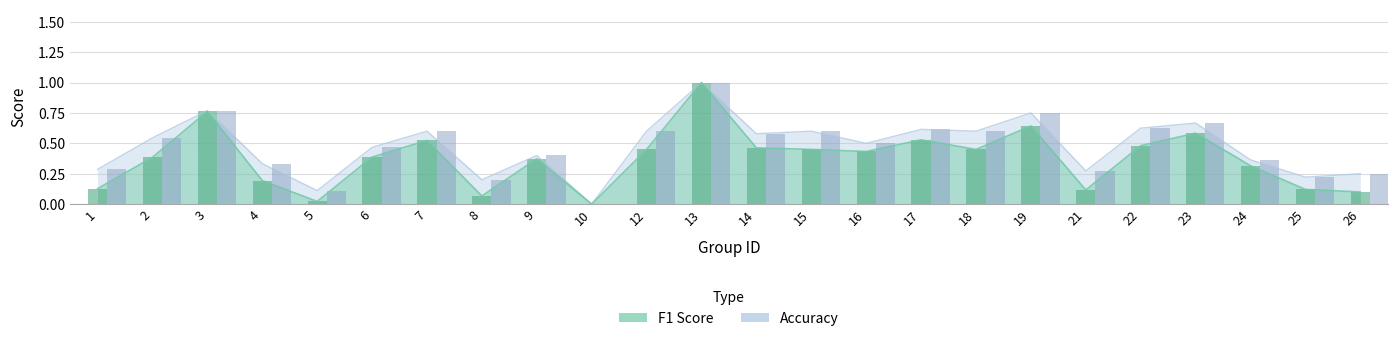

What is the value of the accuracy bar bar at the 15th from the left?

0.5